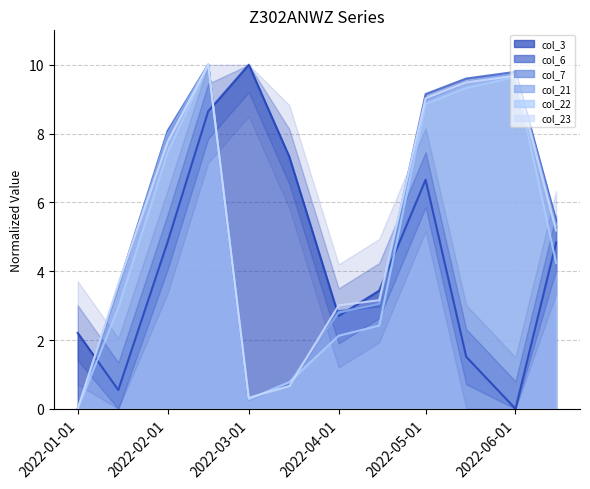

The col_23 series shows 3.8 at 2022-05-15. True or false?

False